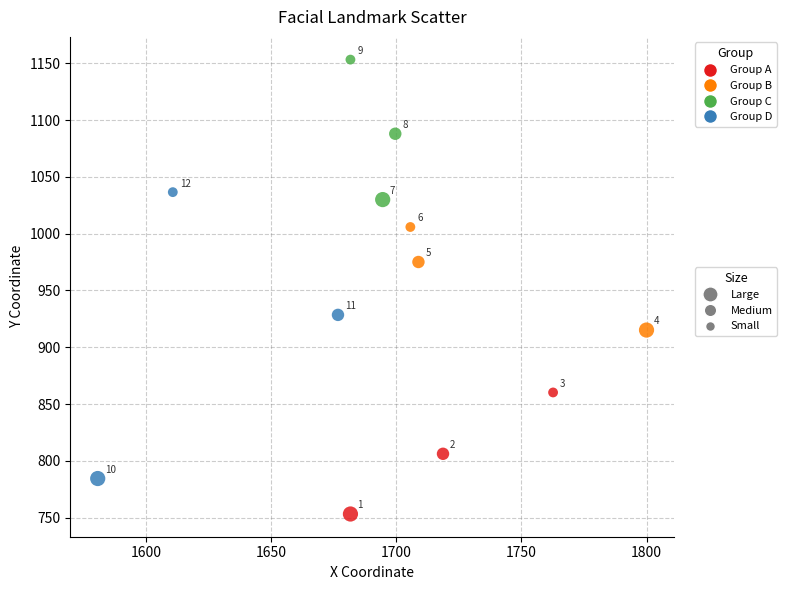

What is the average X value?

1693.4